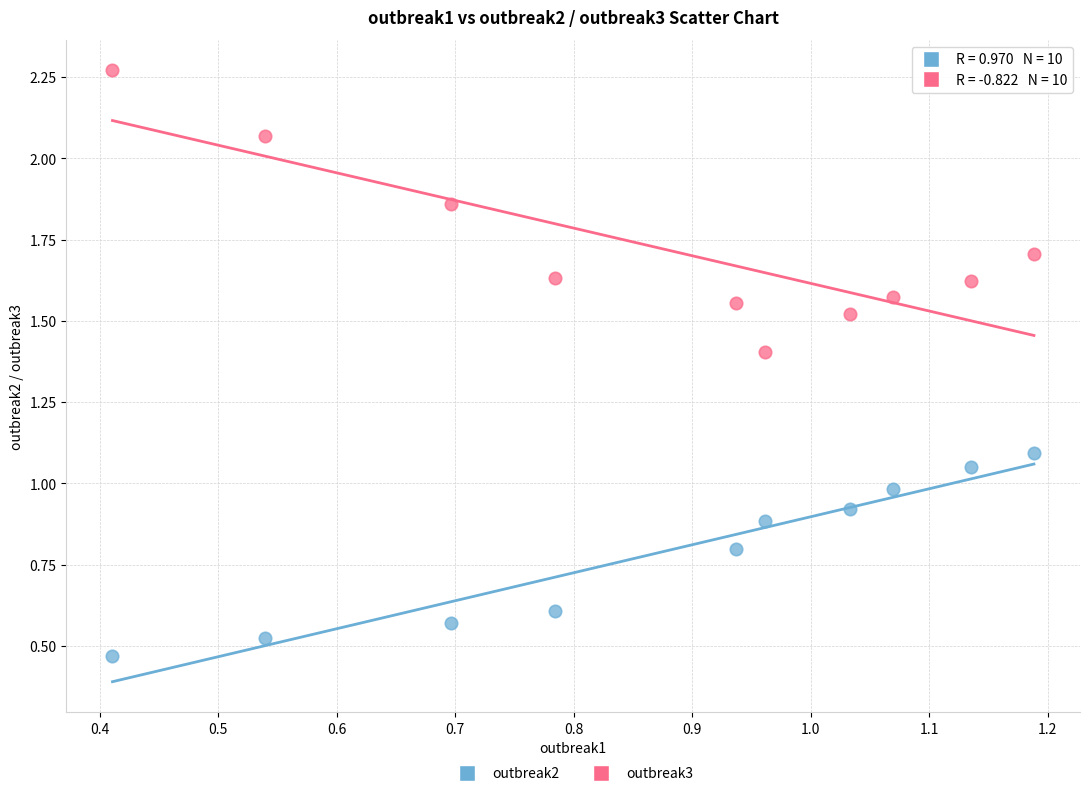

Which series contains the lowest Y value?

outbreak2